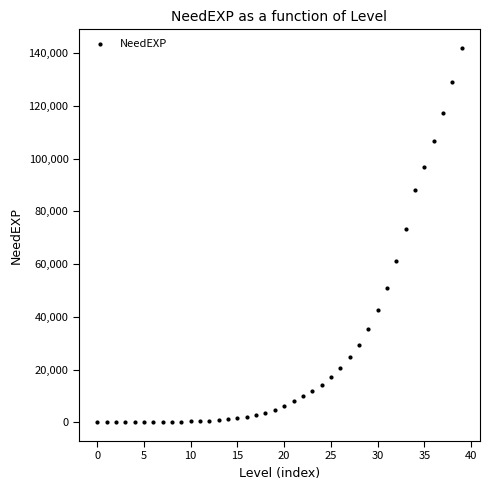

What Y value in the scatter plot is closest to 70972?

73442